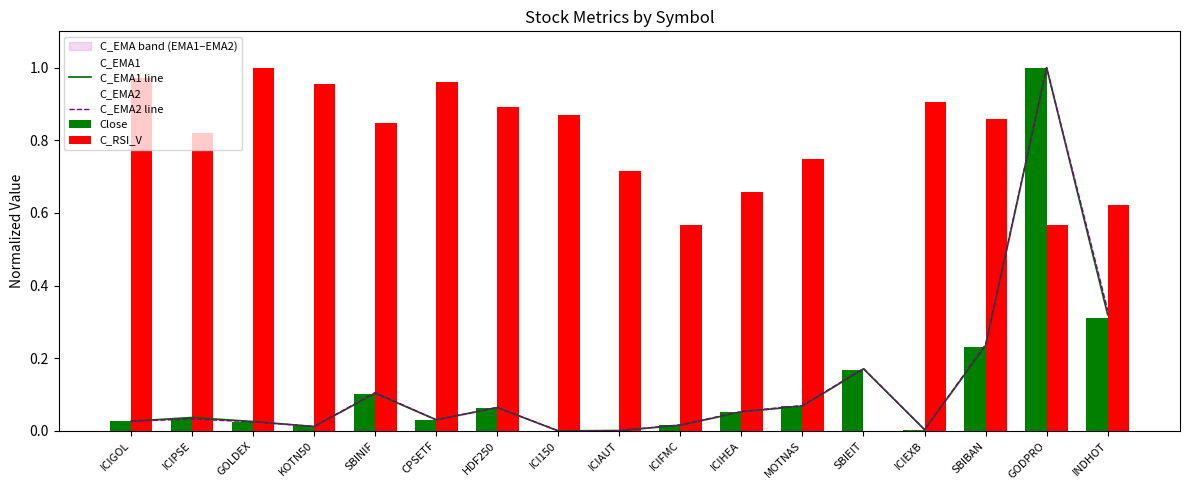

The value of Close at SBINIF is 0.1. True or false?

True